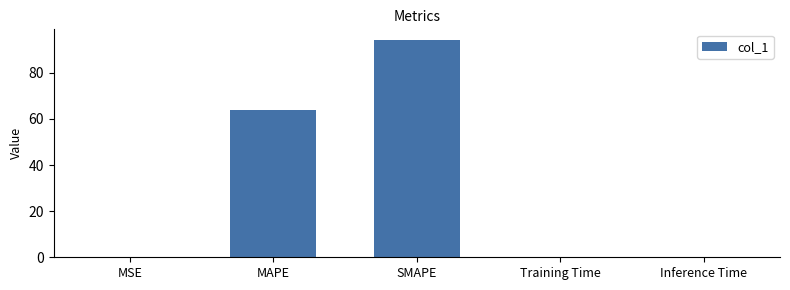

Is it true that the value at MAPE is 64.0?

True